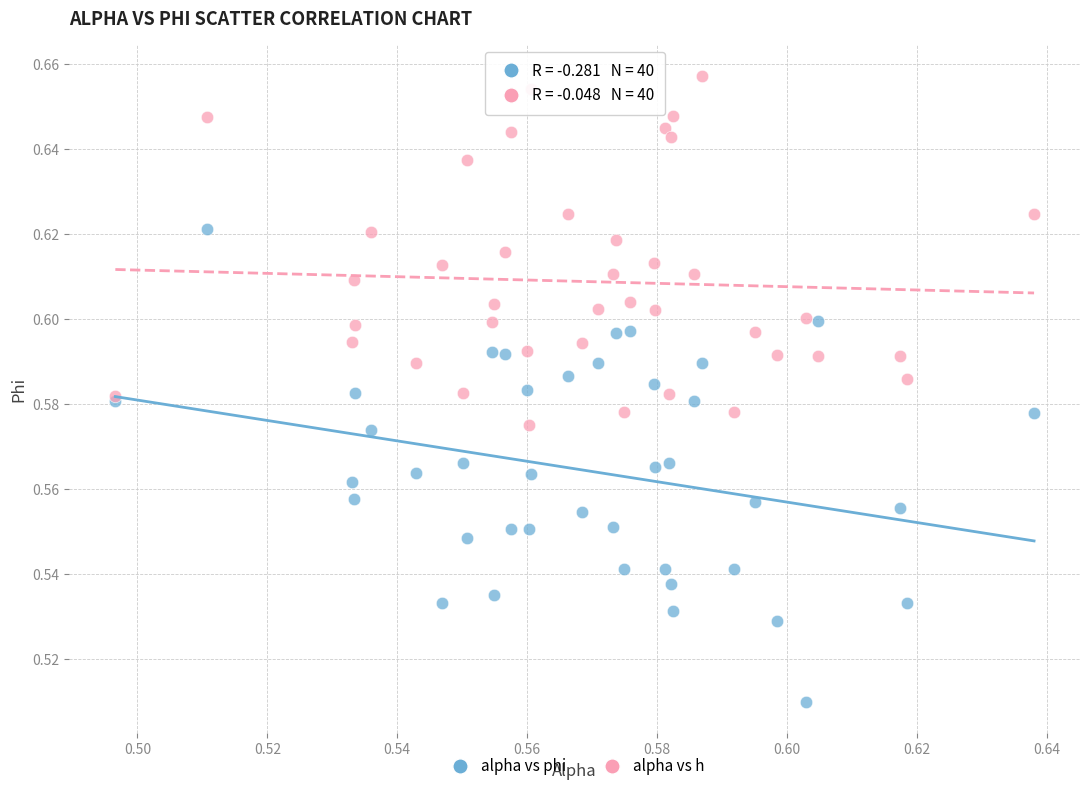

Which series contains the highest Y value?

alpha vs h